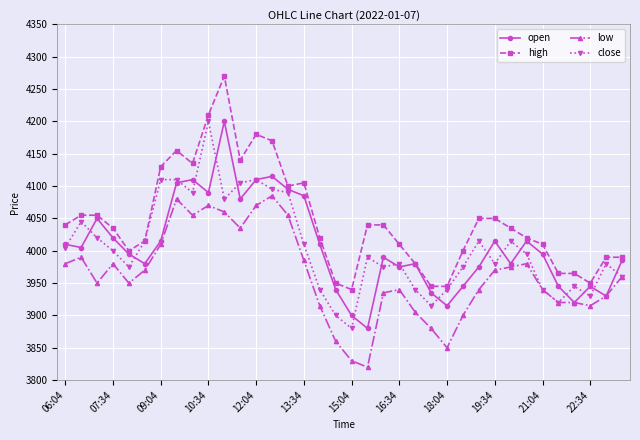

What is the value of the close point at the 10th from the left?

4200